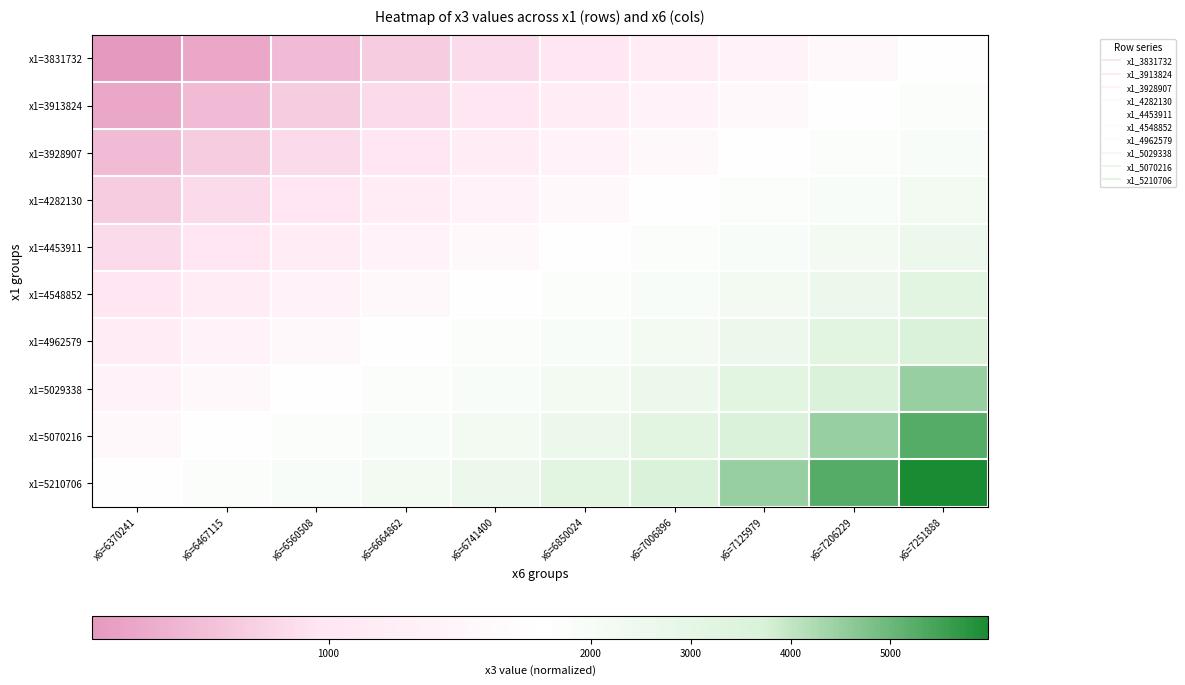

How many series are shown in this chart?

10